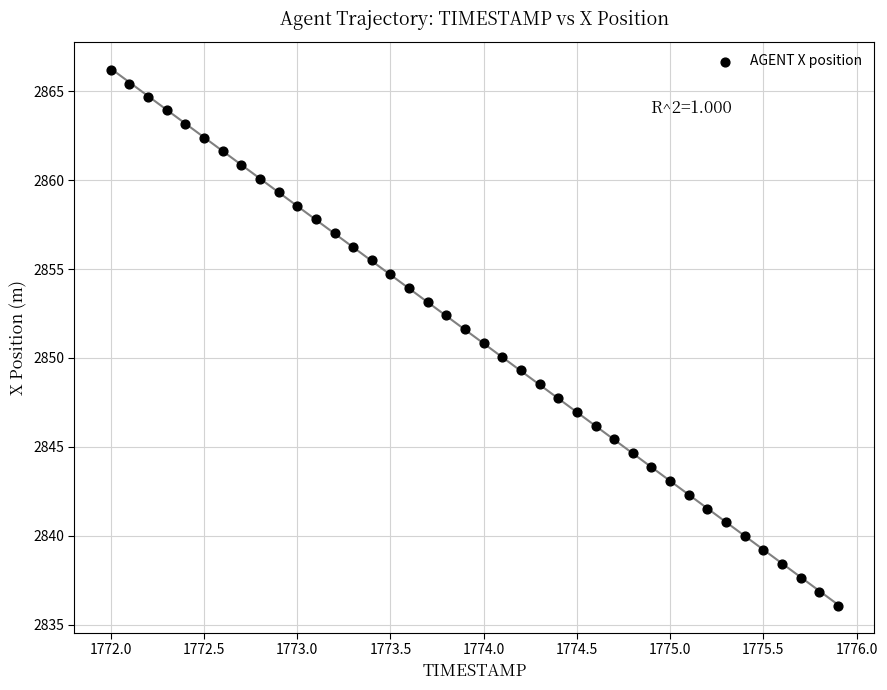

What is the range of X values (max minus min)?

3.9